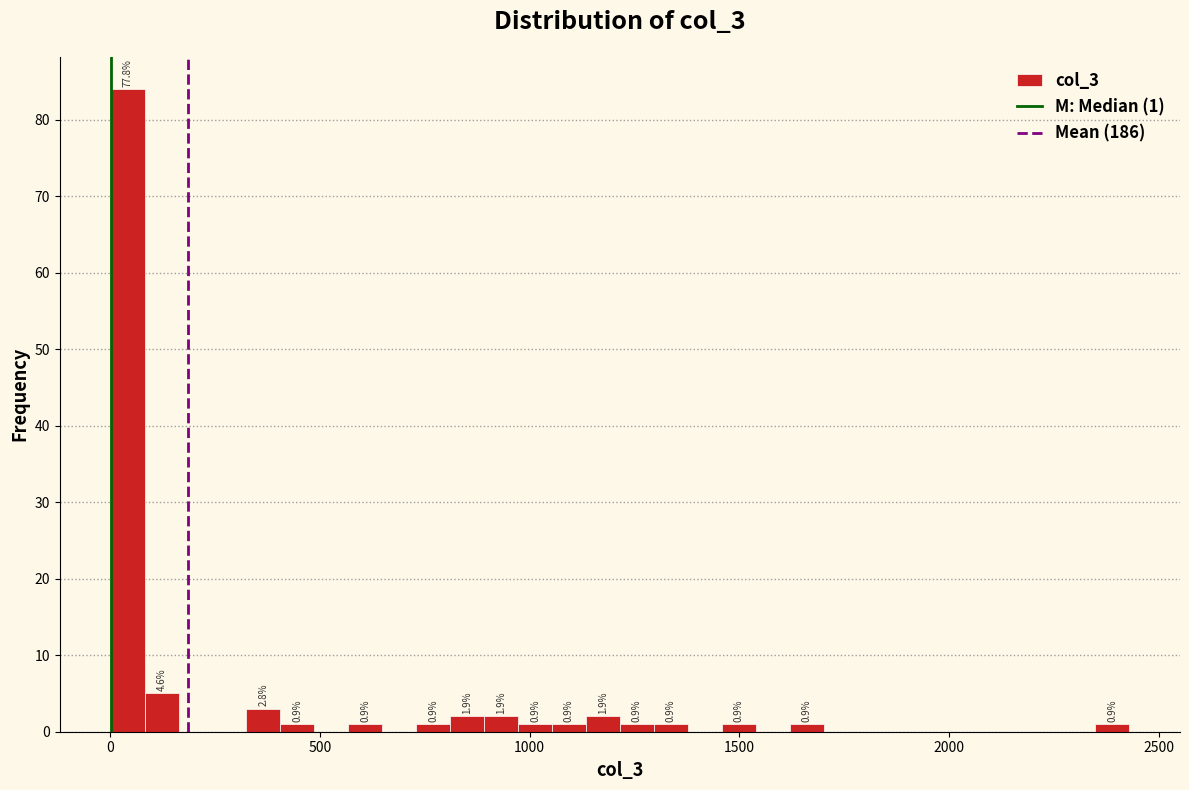

Around what value on the x-axis is the tallest bar? Give the approximate position of its centre, as read against the axis.

50